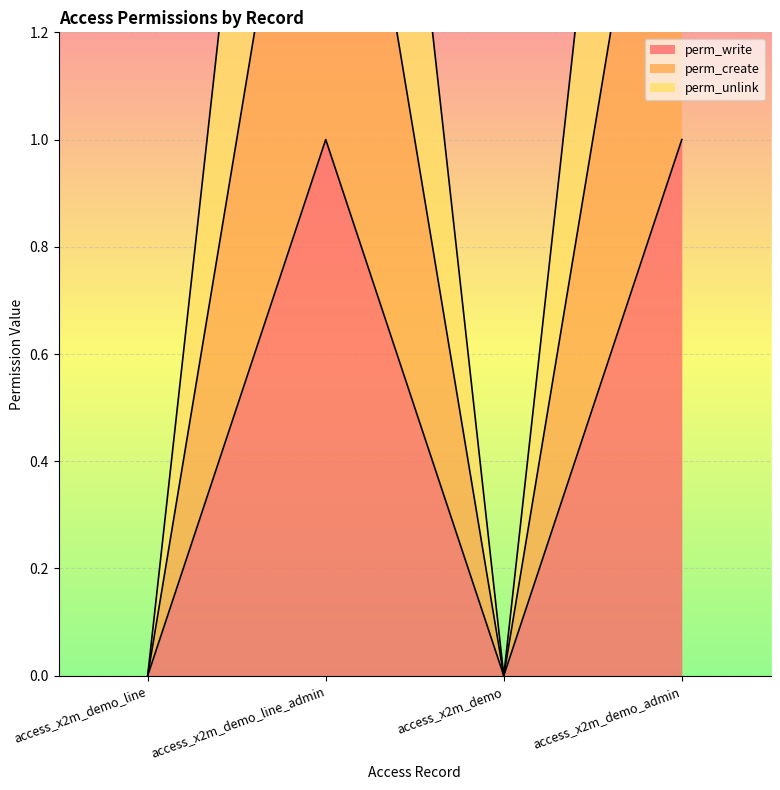

What position from the right is access_x2m_demo_line?

4